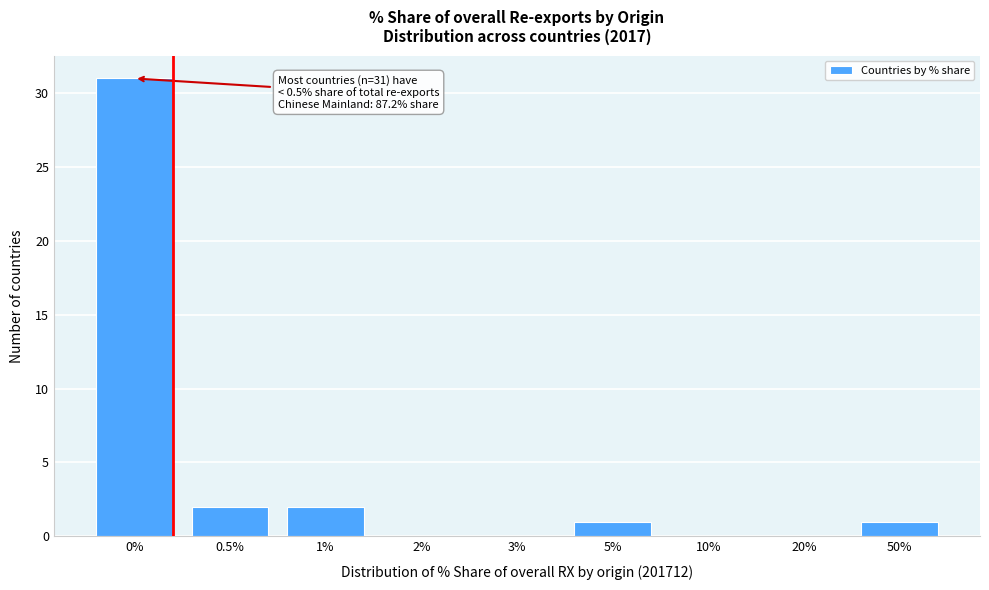

Reading left to right, what are all the values shown in this chart?

0%=31	0.5%=2	1%=2	2%=0	3%=0	5%=1	10%=0	20%=0	50%=1